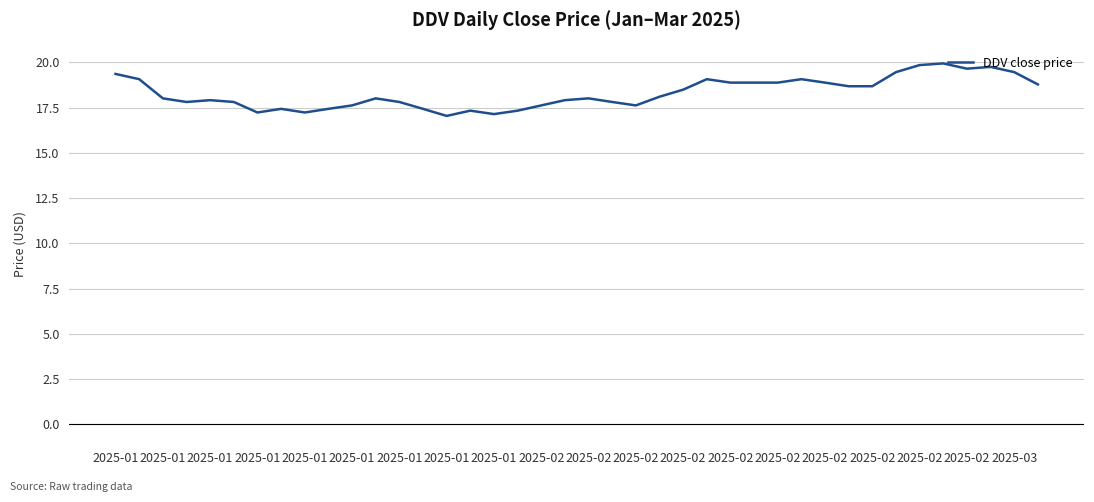

What is the difference between the maximum and minimum values?

2.9